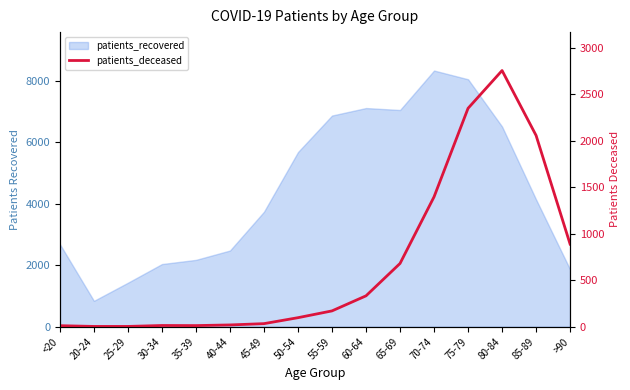

How many lines are shown in the chart?

1